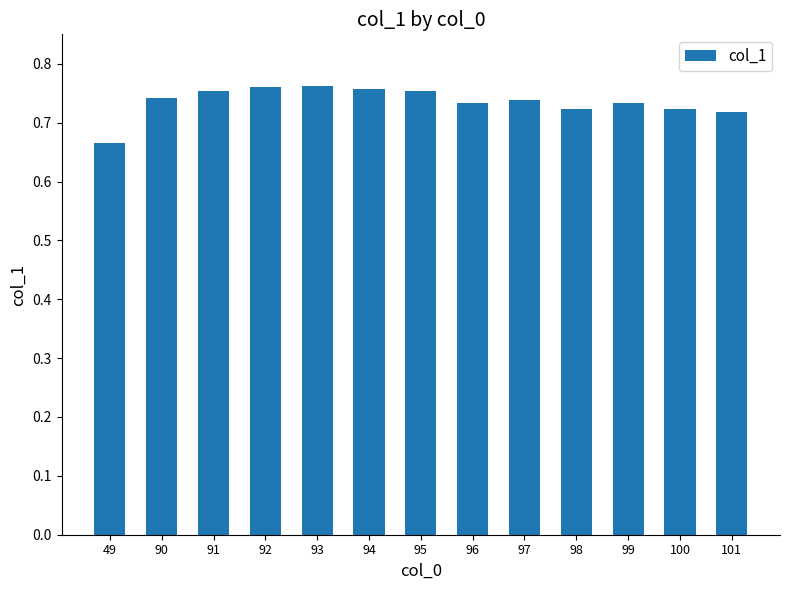

The chart shows a value of 0.4 at 49. True or false?

False